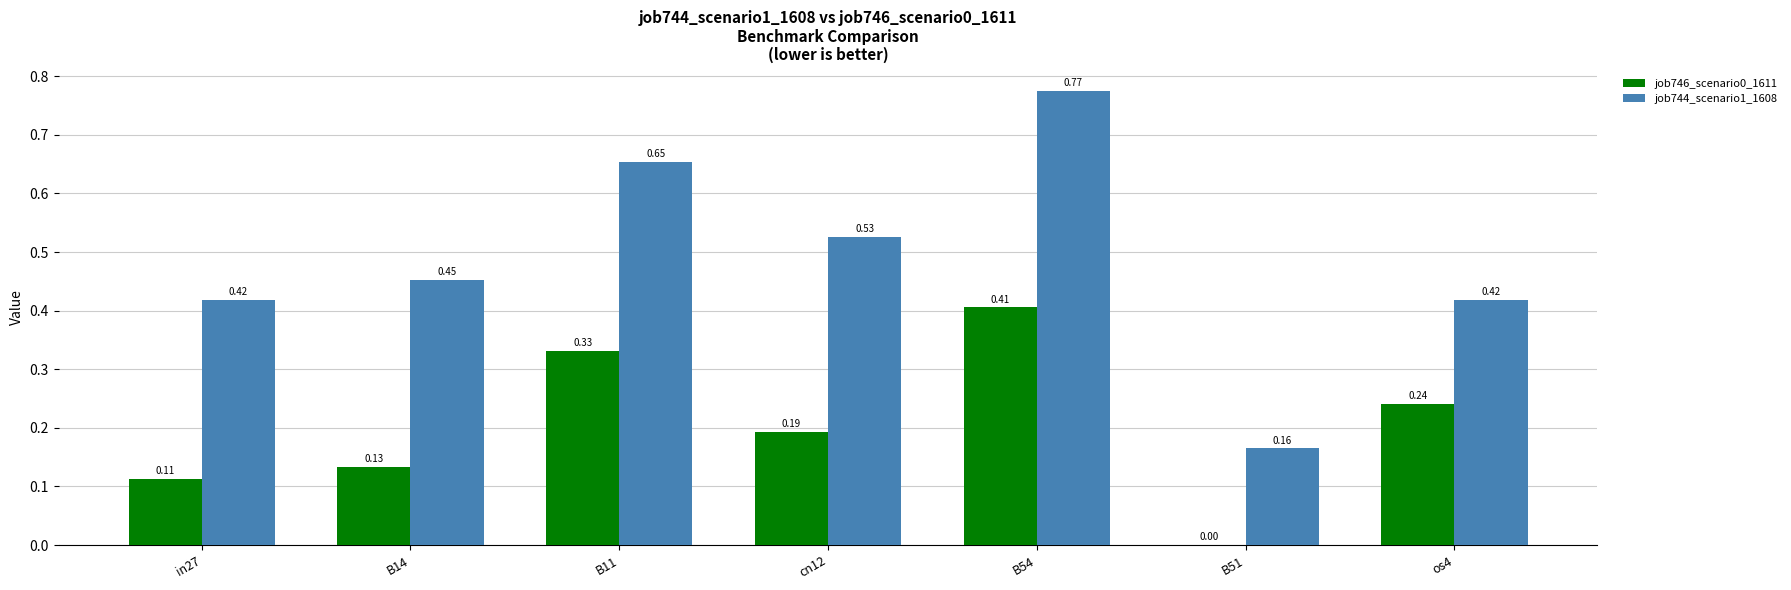

At which label is job744_scenario1_1608 closest to 0?

B51